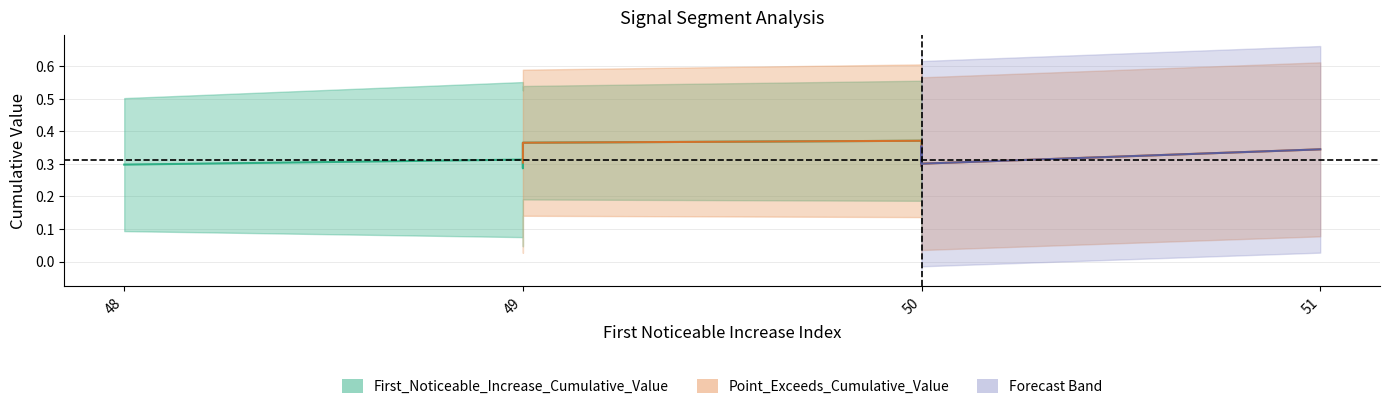

The Point_Exceeds_Cumulative_Value series shows 0.1 at 51. True or false?

False